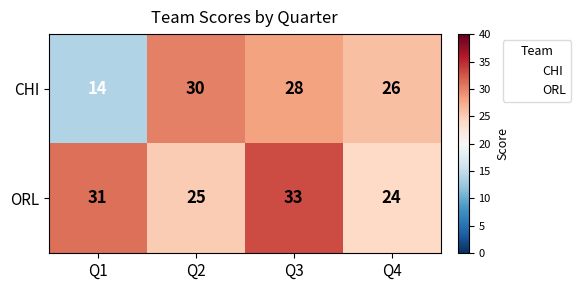

True or false: CHI has a value of 10 at Q2.

False